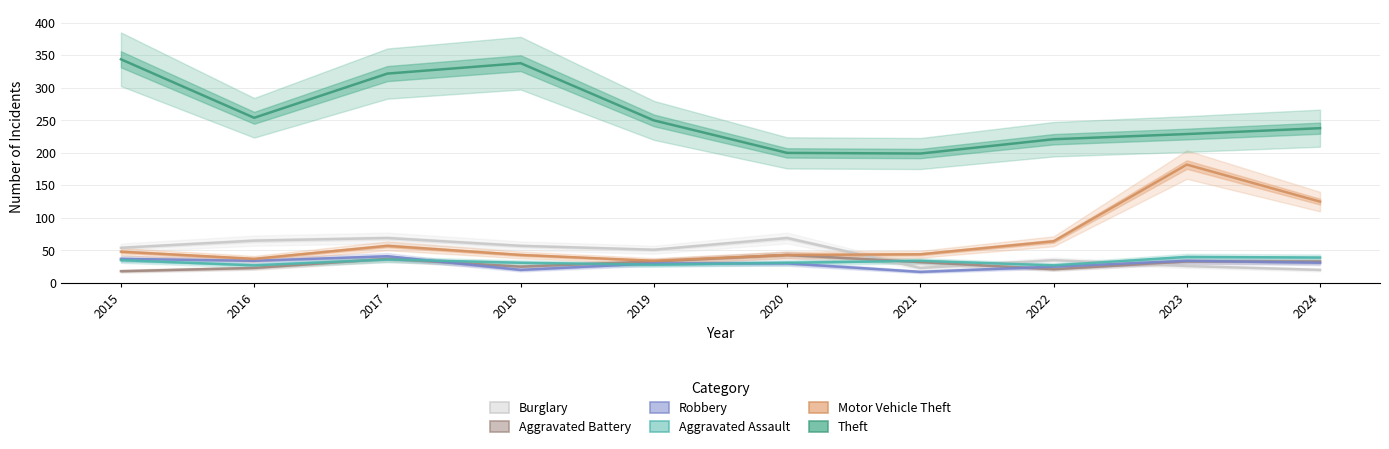

At 2016, list the series in order from smallest to largest.

Aggravated Battery, Aggravated Assault, Robbery, Motor Vehicle Theft, Burglary, Theft